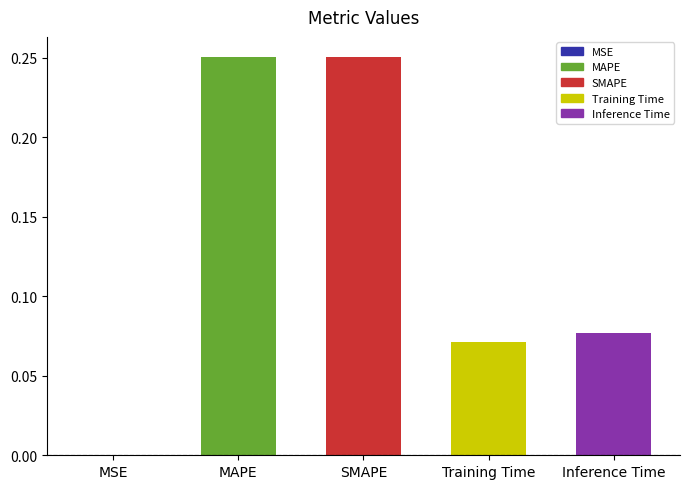

What is the sum of all values?

0.6